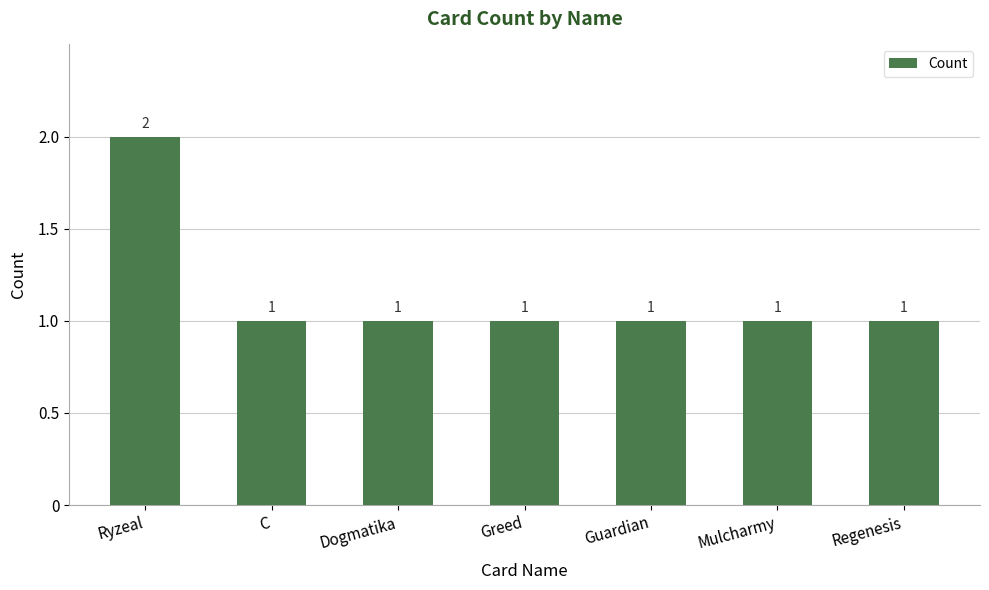

What is the label of the 2nd bar from the left?

C